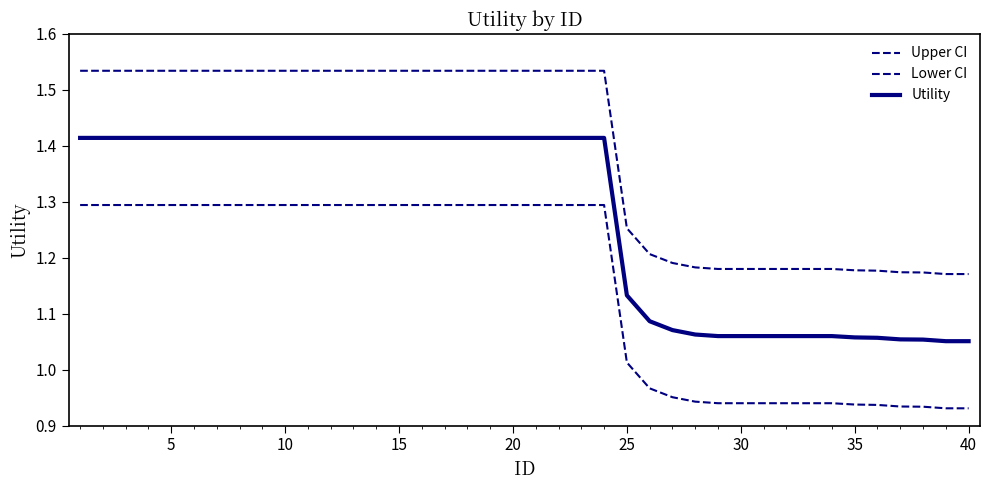

Does the chart display data point markers on the line(s)?

No